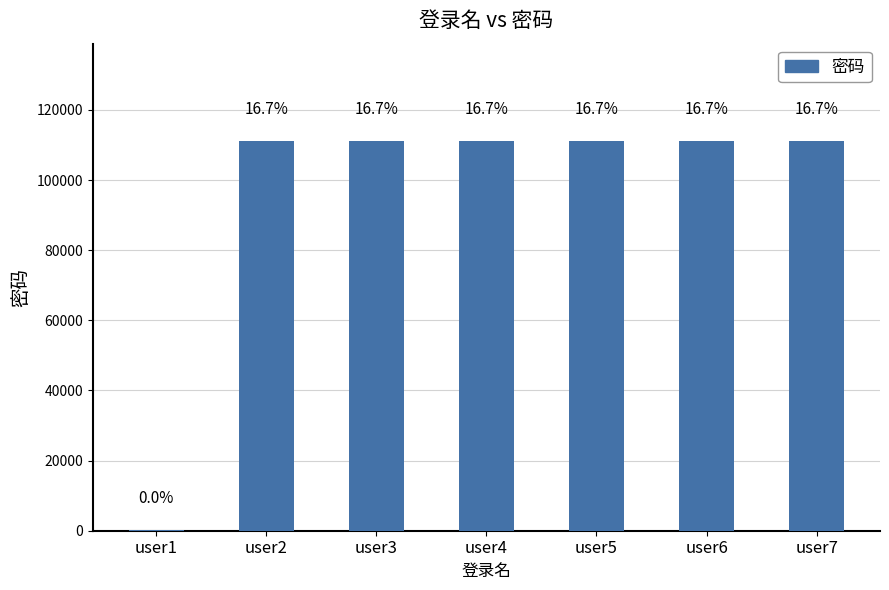

What is the value of the 4th bar from the left?

111111